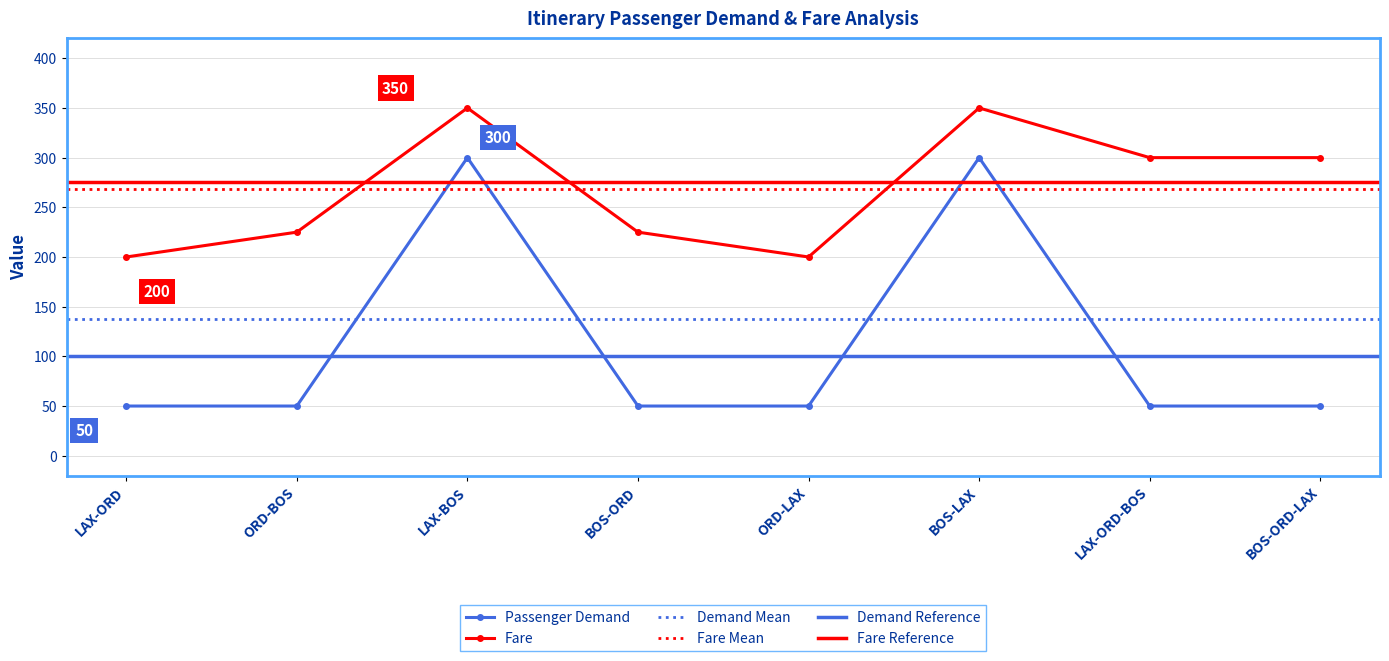

What is the minimum value shown in the chart?

50